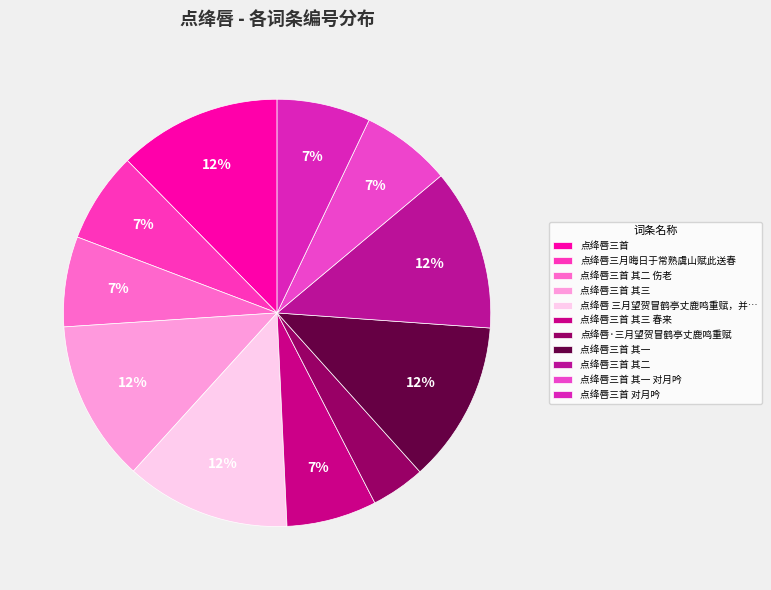

To the nearest percent, what percentage of the pie is 点绛唇三首 对月吟?

7%